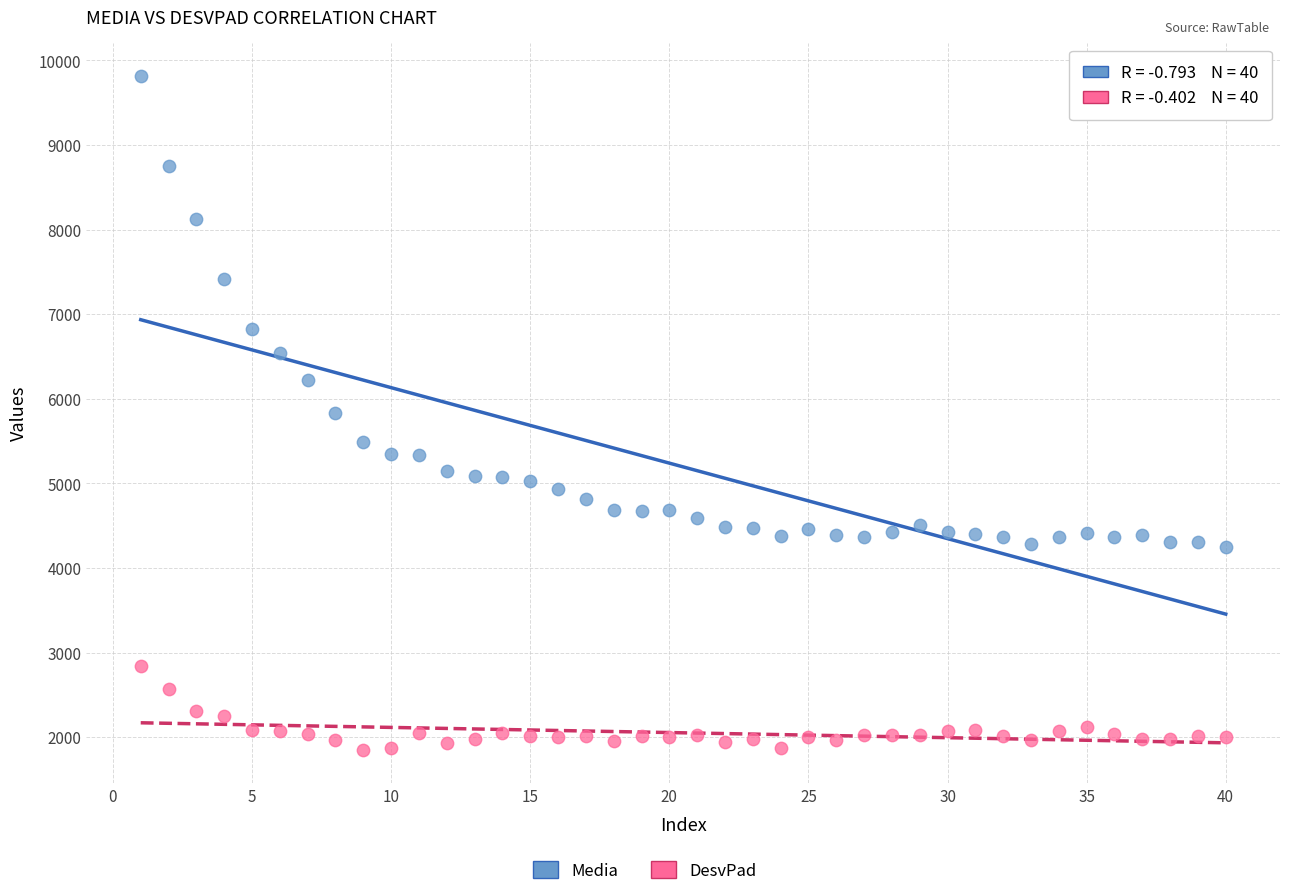

In the Media series, what Y value is closest to 7029?

6828.9